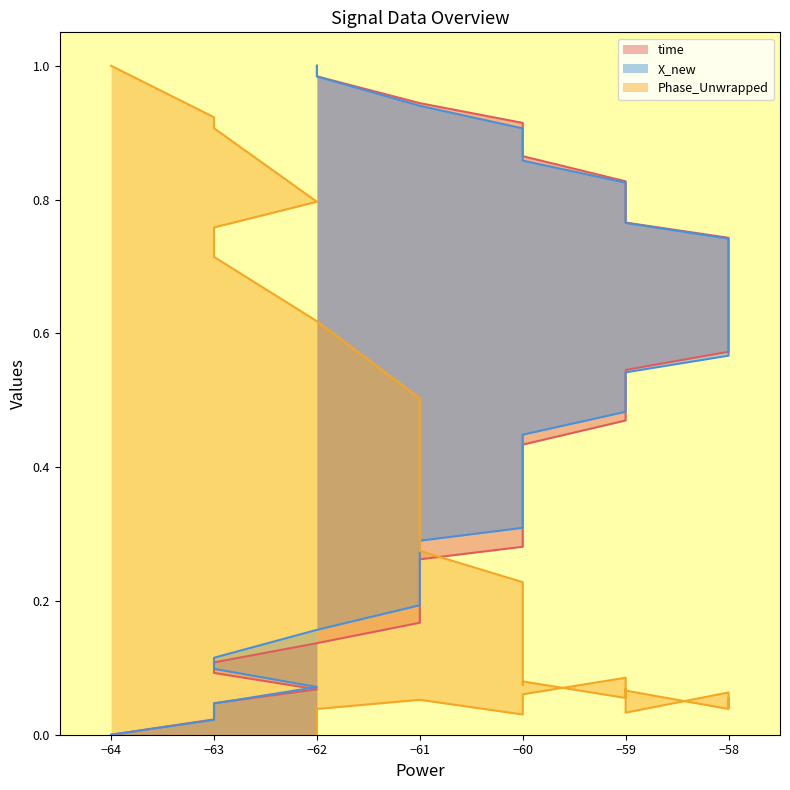

Is the value of time at −60 greater than the value of X_new at −58?

No